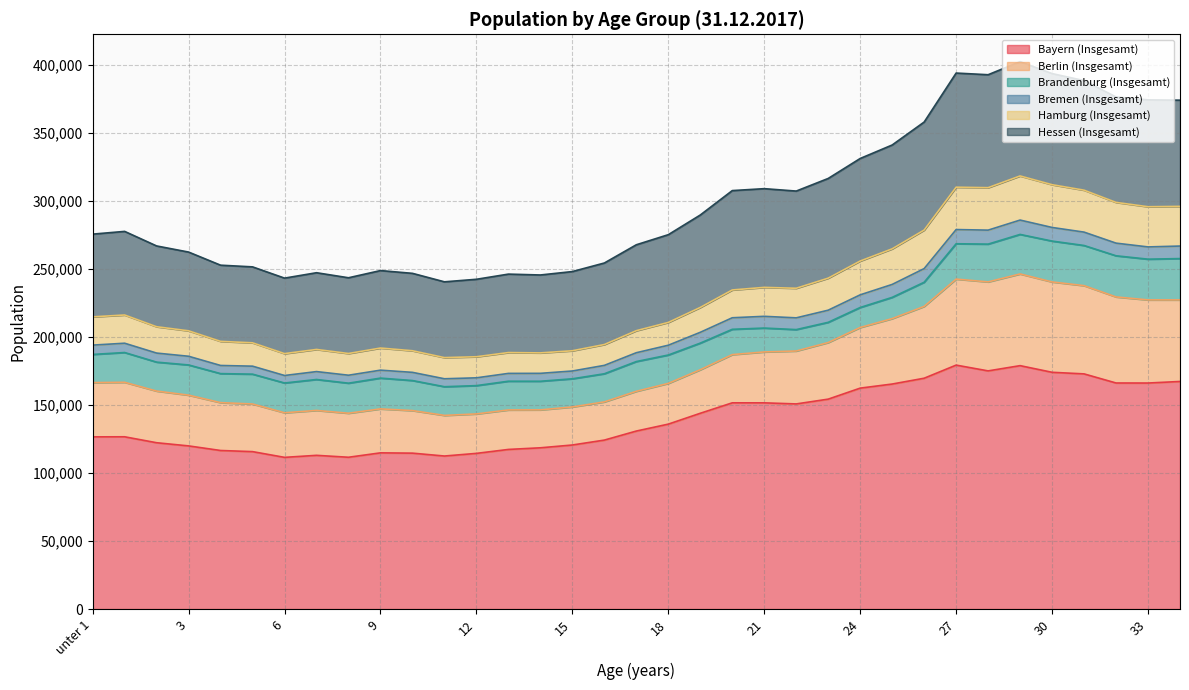

True or false: Hessen (Insgesamt) has a value of 327009 at 24.

False